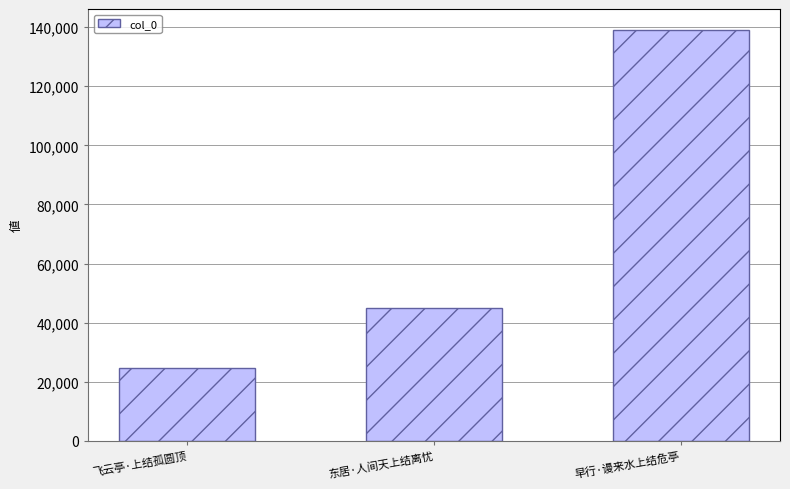

Read the value at 东居·人间天上结离忧.

44808